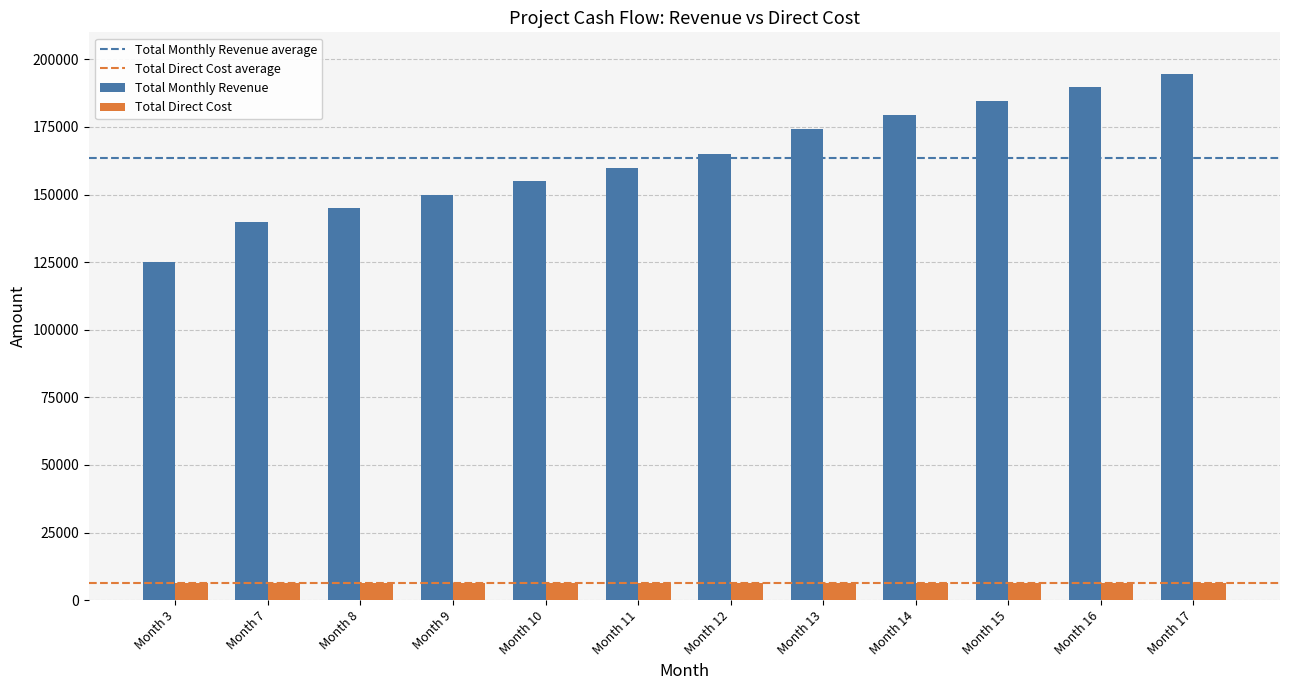

Which series has the largest total across all categories?

Total Monthly Revenue